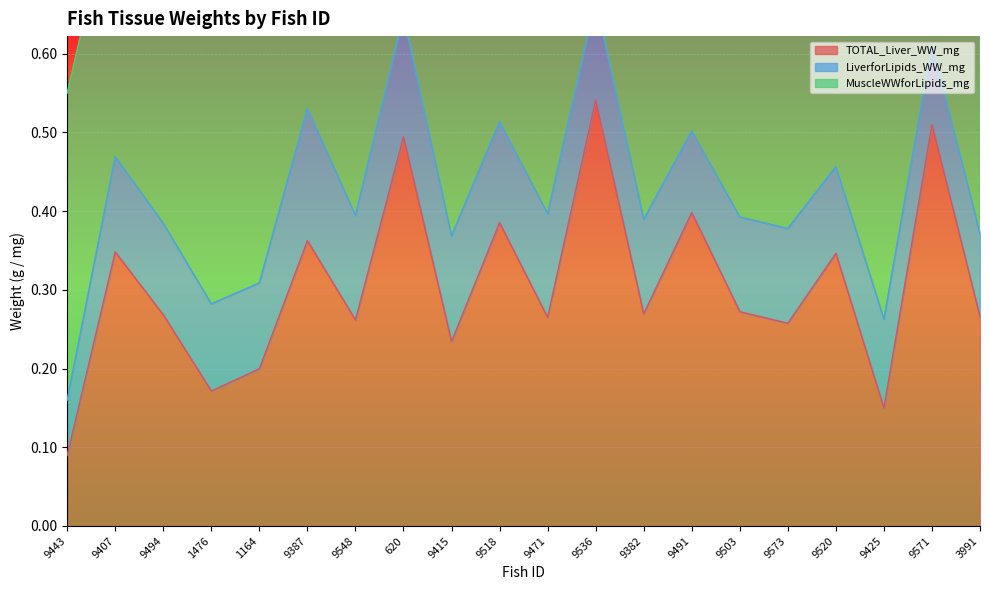

What is the value of the LiverforLipids_WW_mg point at the 3rd from the left?

0.1